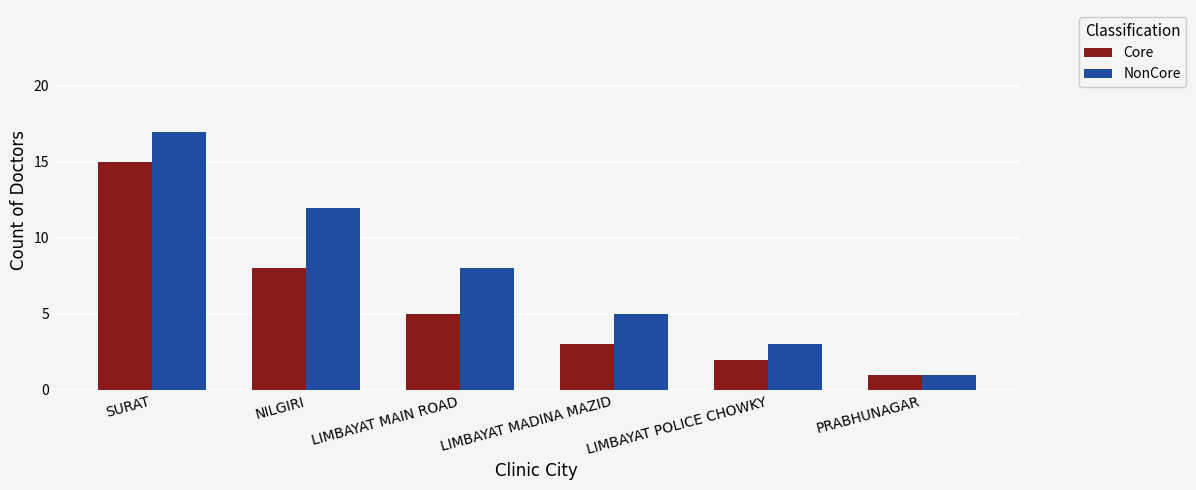

Does the chart contain any negative values?

No